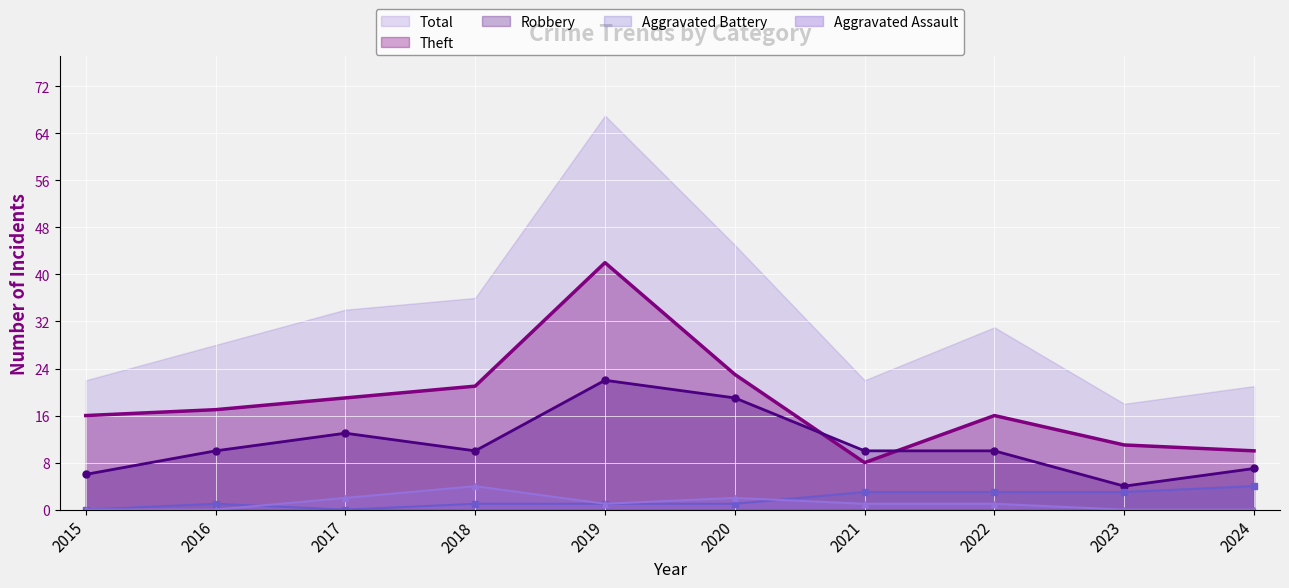

Is the value of Robbery at 2023 greater than the value of Aggravated Assault at 2023?

Yes